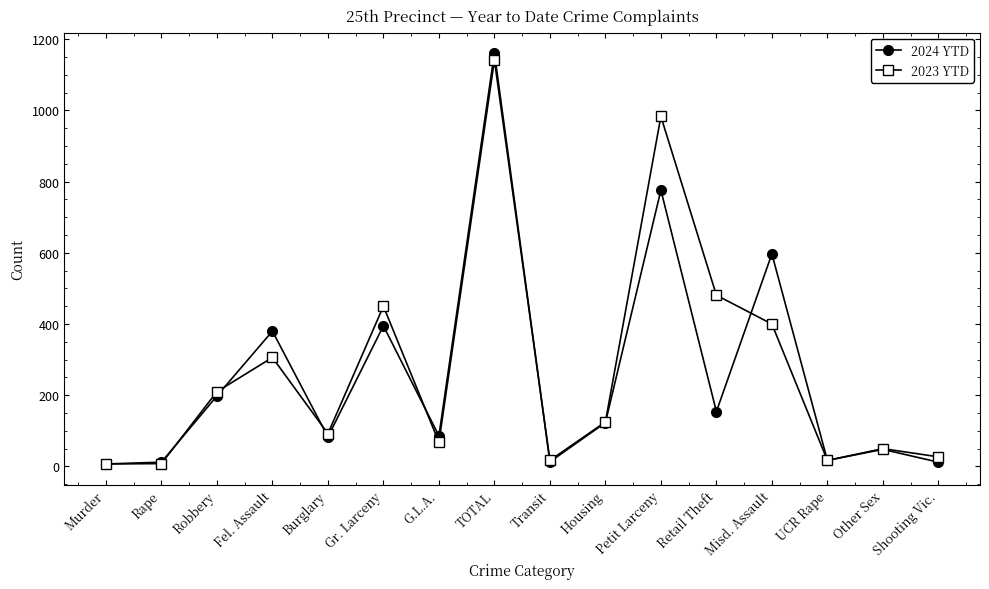

Is the value of 2024 YTD at Shooting Vic. greater than the value of 2023 YTD at Fel. Assault?

No